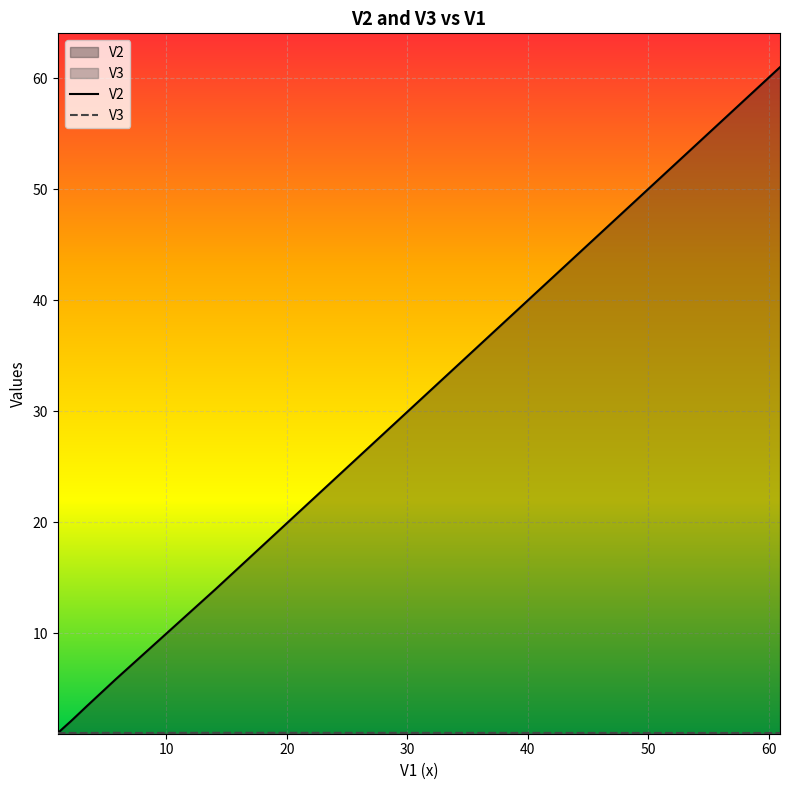

Which series has the largest total across all categories?

V2